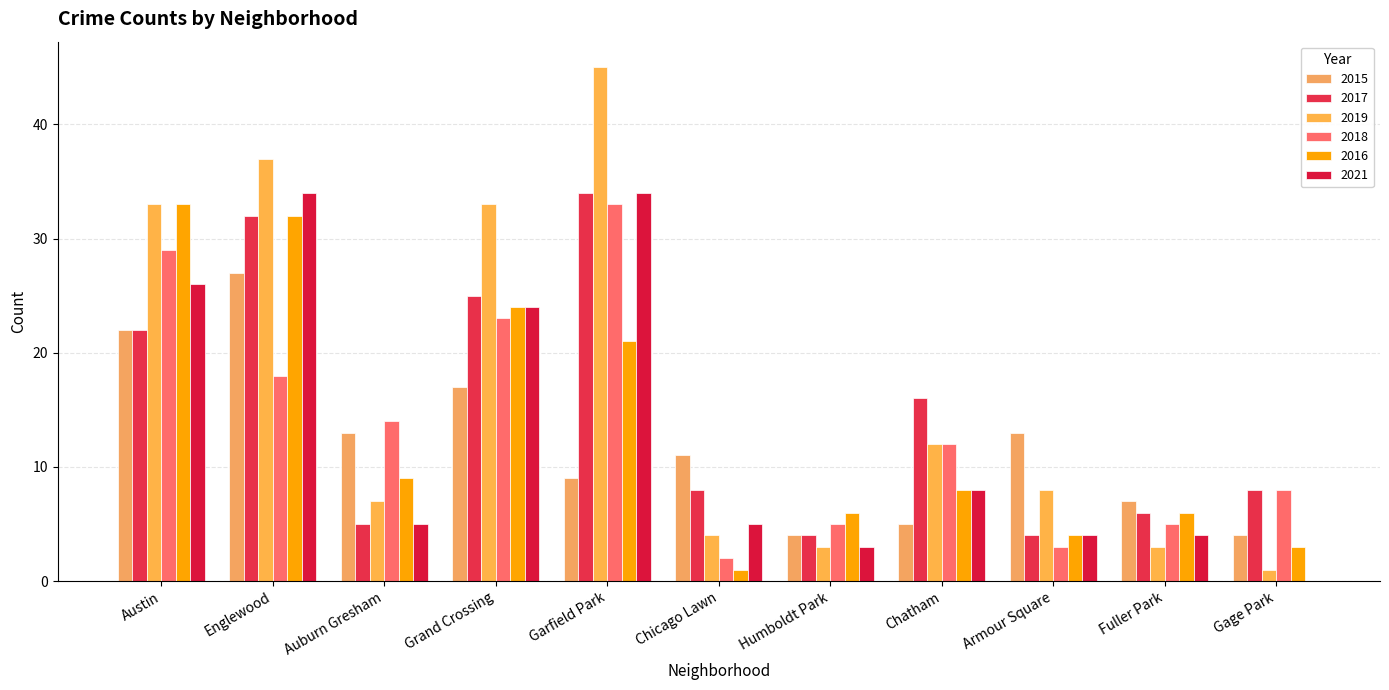

What is the spread (max minus min) of values at Grand Crossing?

16